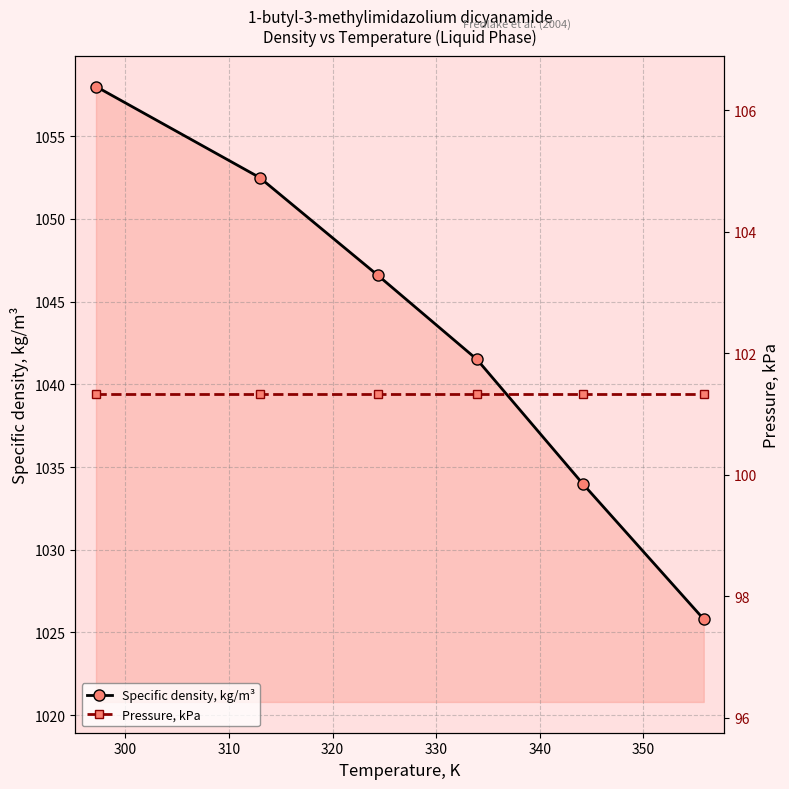

What is the average value of the Pressure, kPa series?

101.3